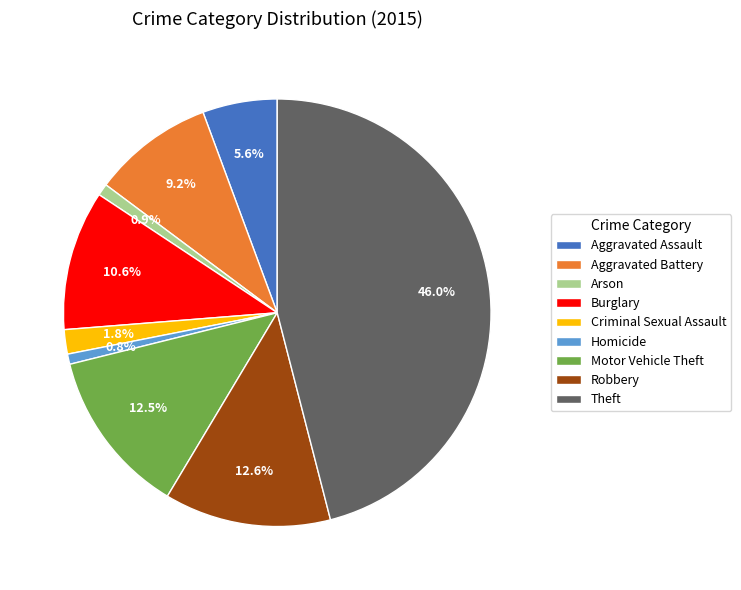

What percentage is the Burglary slice, to the nearest percent?

11%